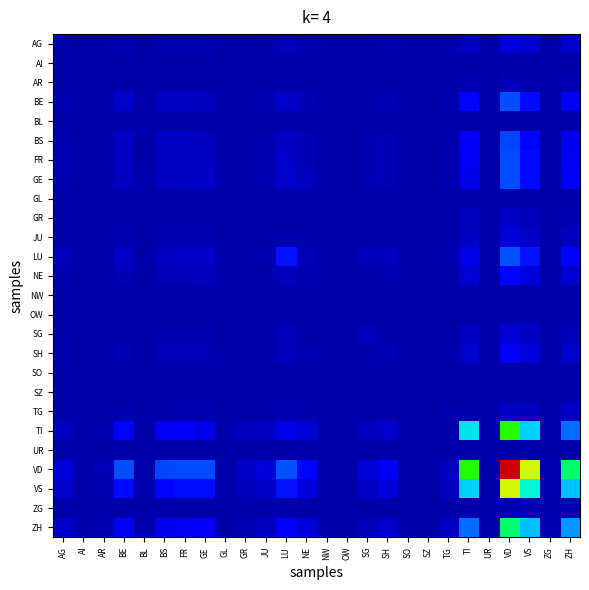

Count the number of data series in this chart.

26